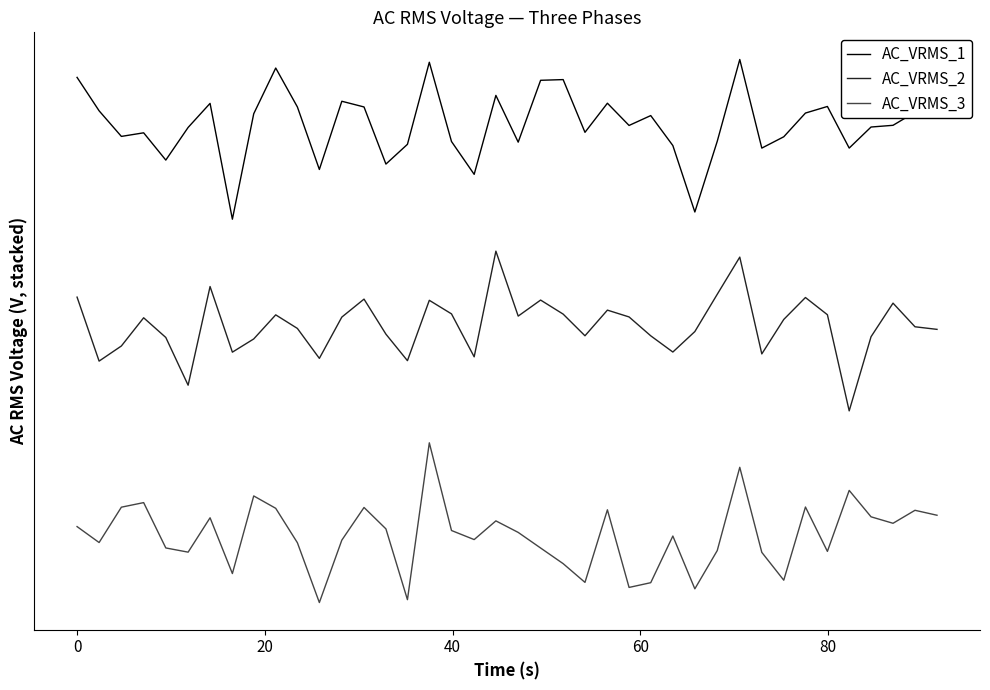

Reading left to right, transcribe all the data shown in this chart.

AC_VRMS_1: 0.8	0.8	0.7	0.7	0.7	0.7	0.8	0.6	0.8	0.8	0.8	0.7	0.8	0.8	0.7	0.7	0.8	0.7	0.7	0.8	0.7	0.8	0.8	0.7	0.8	0.7	0.8	0.7	0.6	0.7	0.8	0.7	0.7	0.8	0.8	0.7	0.7	0.7	0.8	0.8
AC_VRMS_2: 0.5	0.4	0.4	0.4	0.4	0.3	0.5	0.4	0.4	0.5	0.4	0.4	0.4	0.5	0.4	0.4	0.5	0.5	0.4	0.6	0.4	0.5	0.5	0.4	0.5	0.4	0.4	0.4	0.4	0.5	0.5	0.4	0.4	0.5	0.5	0.3	0.4	0.5	0.4	0.4
AC_VRMS_3: 0.1	0.1	0.1	0.2	0.1	0.1	0.1	0.0	0.2	0.1	0.1	0.0	0.1	0.1	0.1	0.0	0.2	0.1	0.1	0.1	0.1	0.1	0.1	0.0	0.1	0.0	0.0	0.1	0.0	0.1	0.2	0.1	0.0	0.1	0.1	0.2	0.1	0.1	0.1	0.1